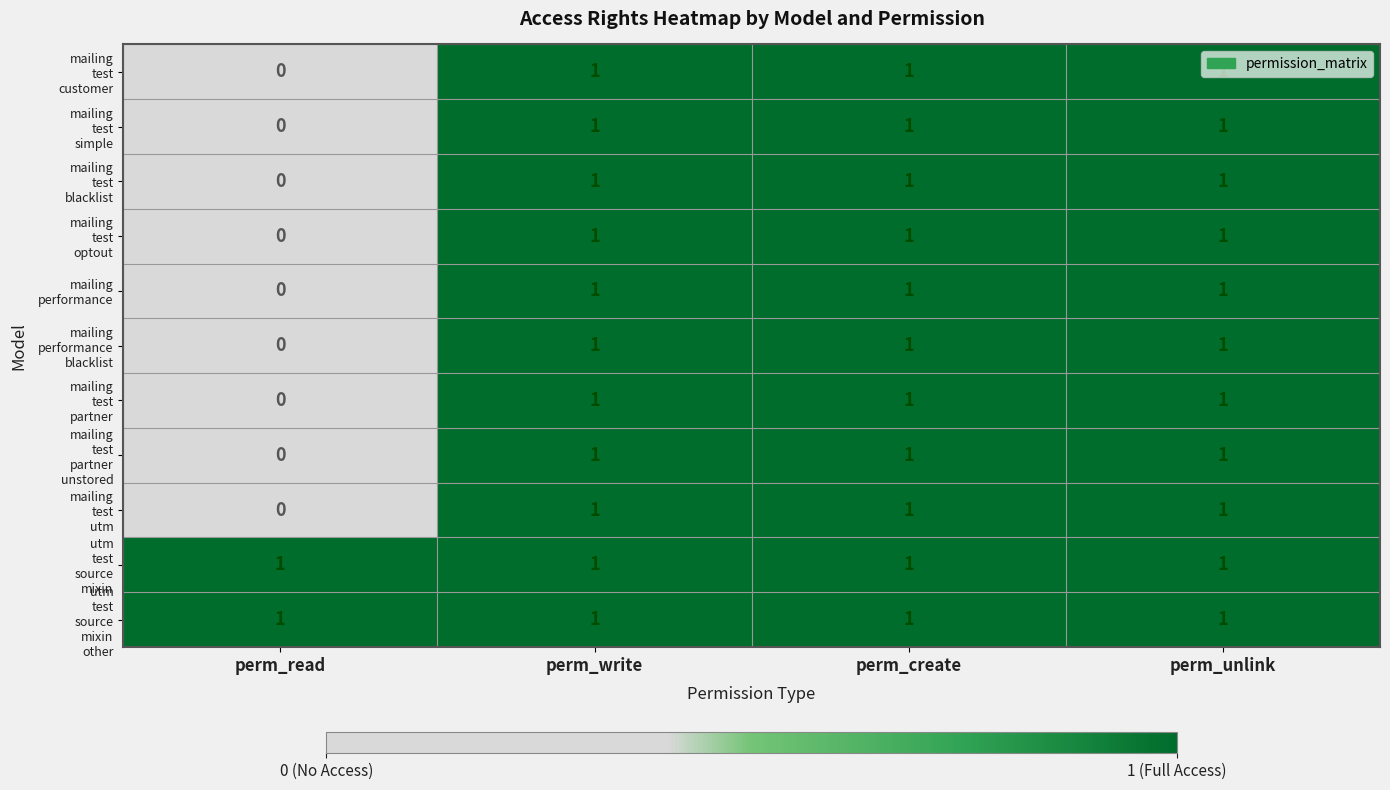

At how many categories does at least one series exceed 0?

4